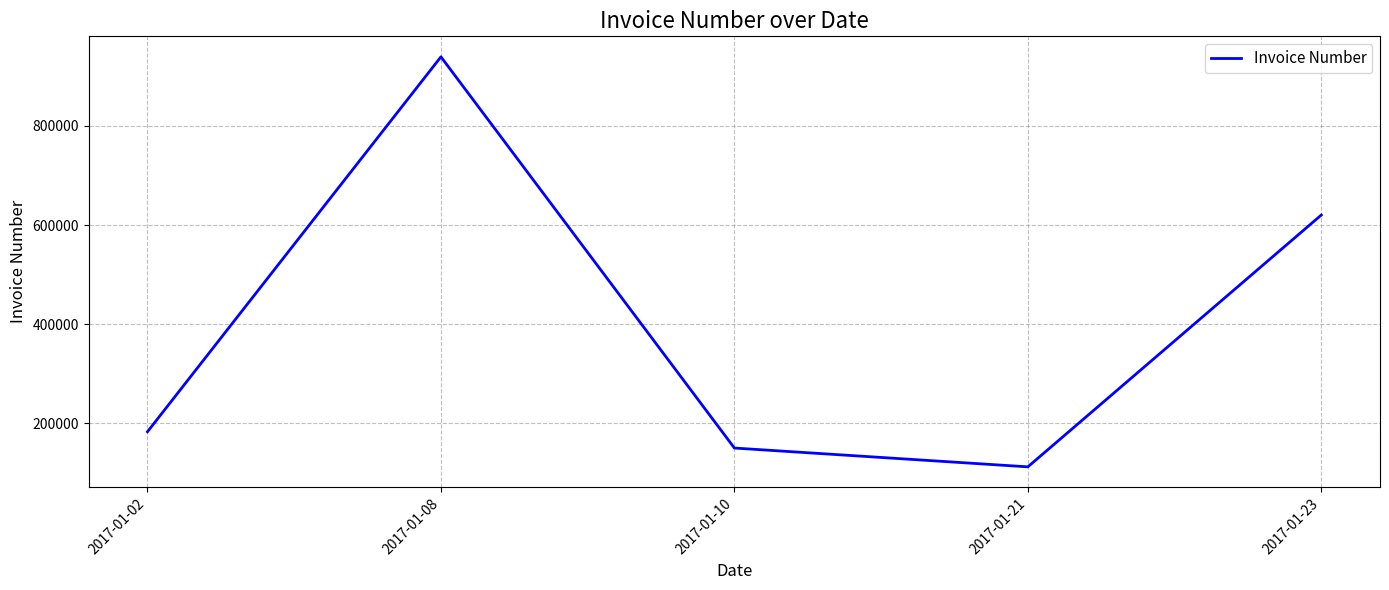

Read the value at 2017-01-21, to the nearest 50.

111850